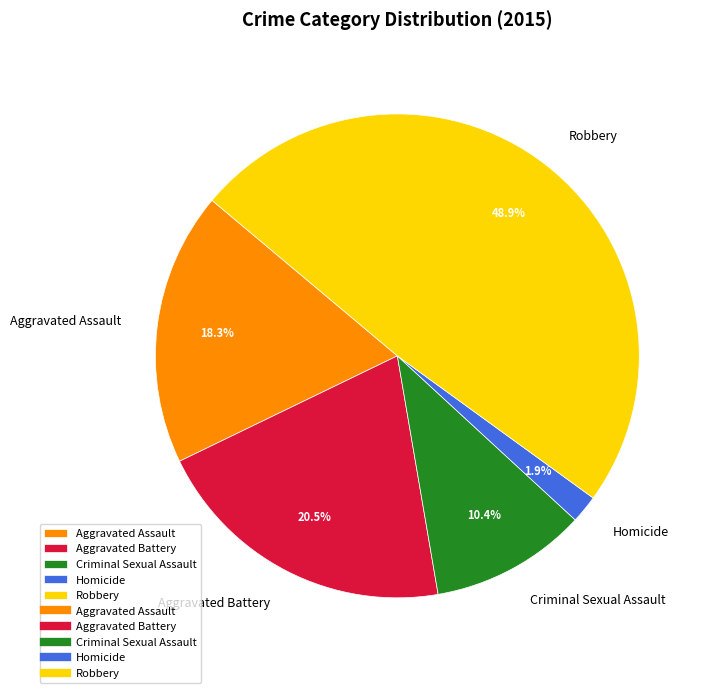

How much of the chart is everything except Homicide?

98.1%